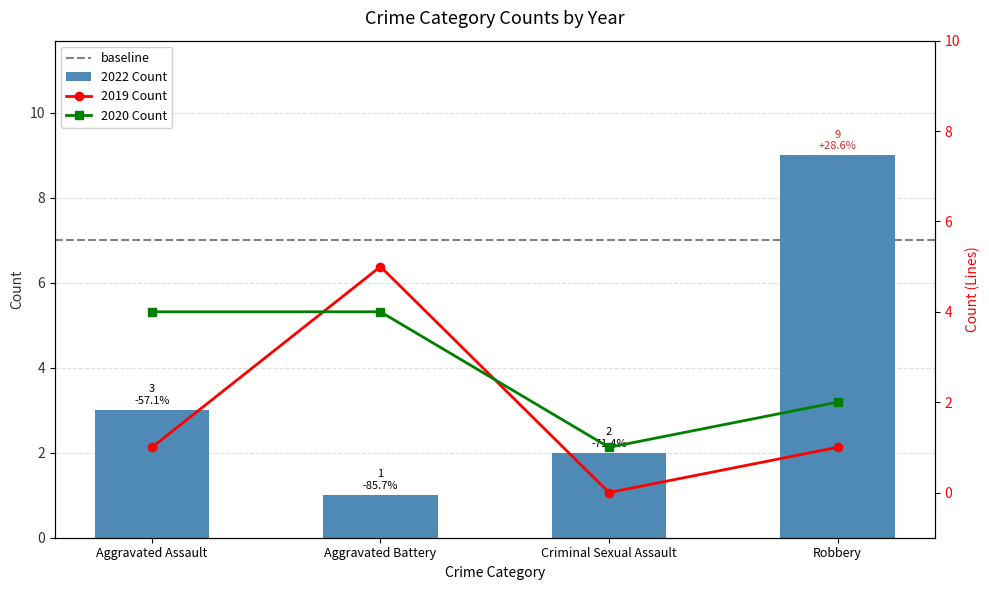

At which label is 2020 closest to 2?

Robbery